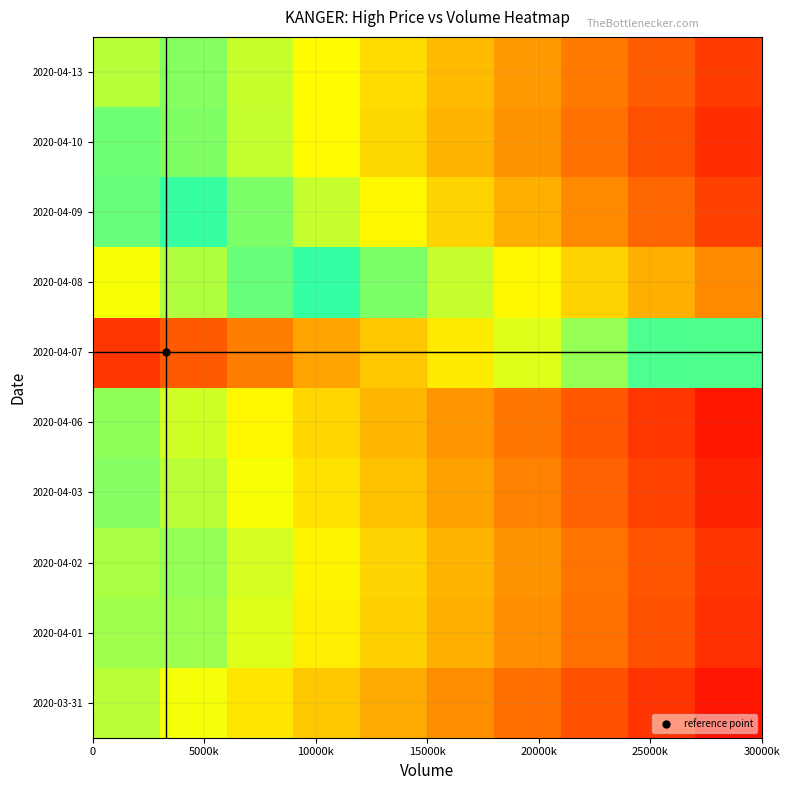

Reading left to right, transcribe all the data shown in this chart.

2020-03-31: 0.8	0.7	0.6	0.5	0.4	0.4	0.3	0.2	0.1	0.1
2020-04-01: 0.8	0.8	0.7	0.6	0.5	0.5	0.4	0.3	0.2	0.1
2020-04-02: 0.8	0.8	0.7	0.6	0.6	0.5	0.4	0.3	0.2	0.1
2020-04-03: 0.8	0.8	0.7	0.6	0.5	0.4	0.3	0.3	0.2	0.1
2020-04-06: 0.8	0.7	0.6	0.6	0.5	0.4	0.3	0.2	0.1	0.1
2020-04-07: 0.1	0.2	0.3	0.4	0.5	0.6	0.7	0.8	0.9	0.9
2020-04-08: 0.7	0.8	0.9	0.9	0.8	0.7	0.6	0.6	0.5	0.4
2020-04-09: 0.9	0.9	0.8	0.7	0.6	0.6	0.5	0.4	0.3	0.2
2020-04-10: 0.9	0.8	0.7	0.7	0.6	0.5	0.4	0.3	0.2	0.1
2020-04-13: 0.8	0.8	0.7	0.7	0.6	0.5	0.4	0.3	0.2	0.2